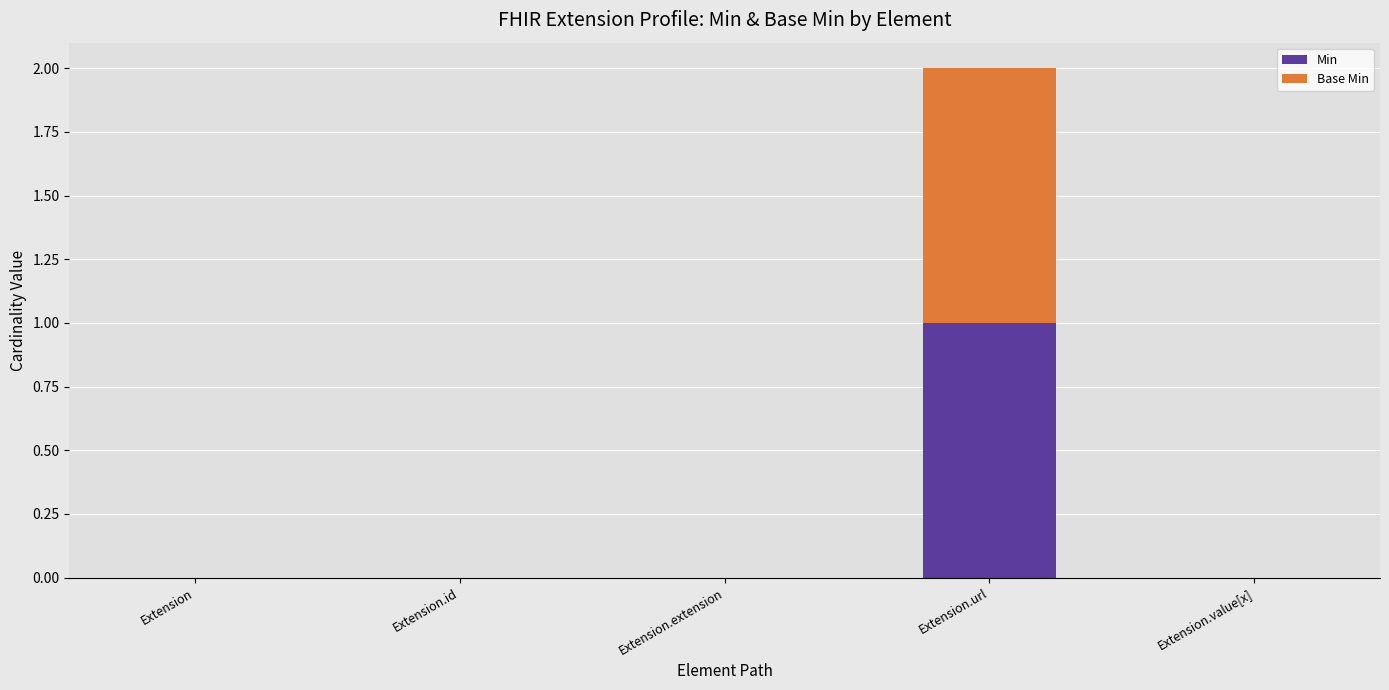

Which category has the highest value in the Min series?

Extension.url